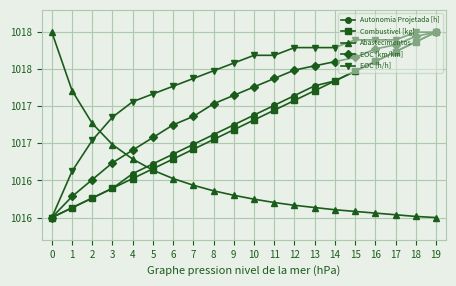

What is the average value of the Autonomia Projetada [h] series?

1017.3